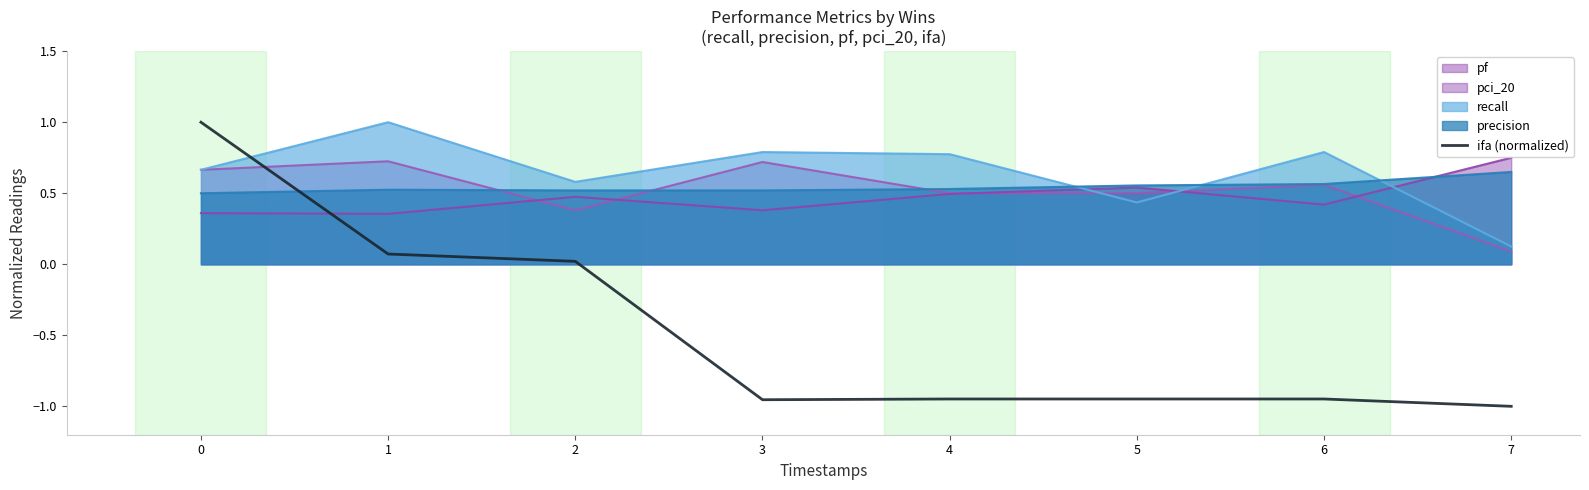

The value at 5 is -1.4. True or false?

False